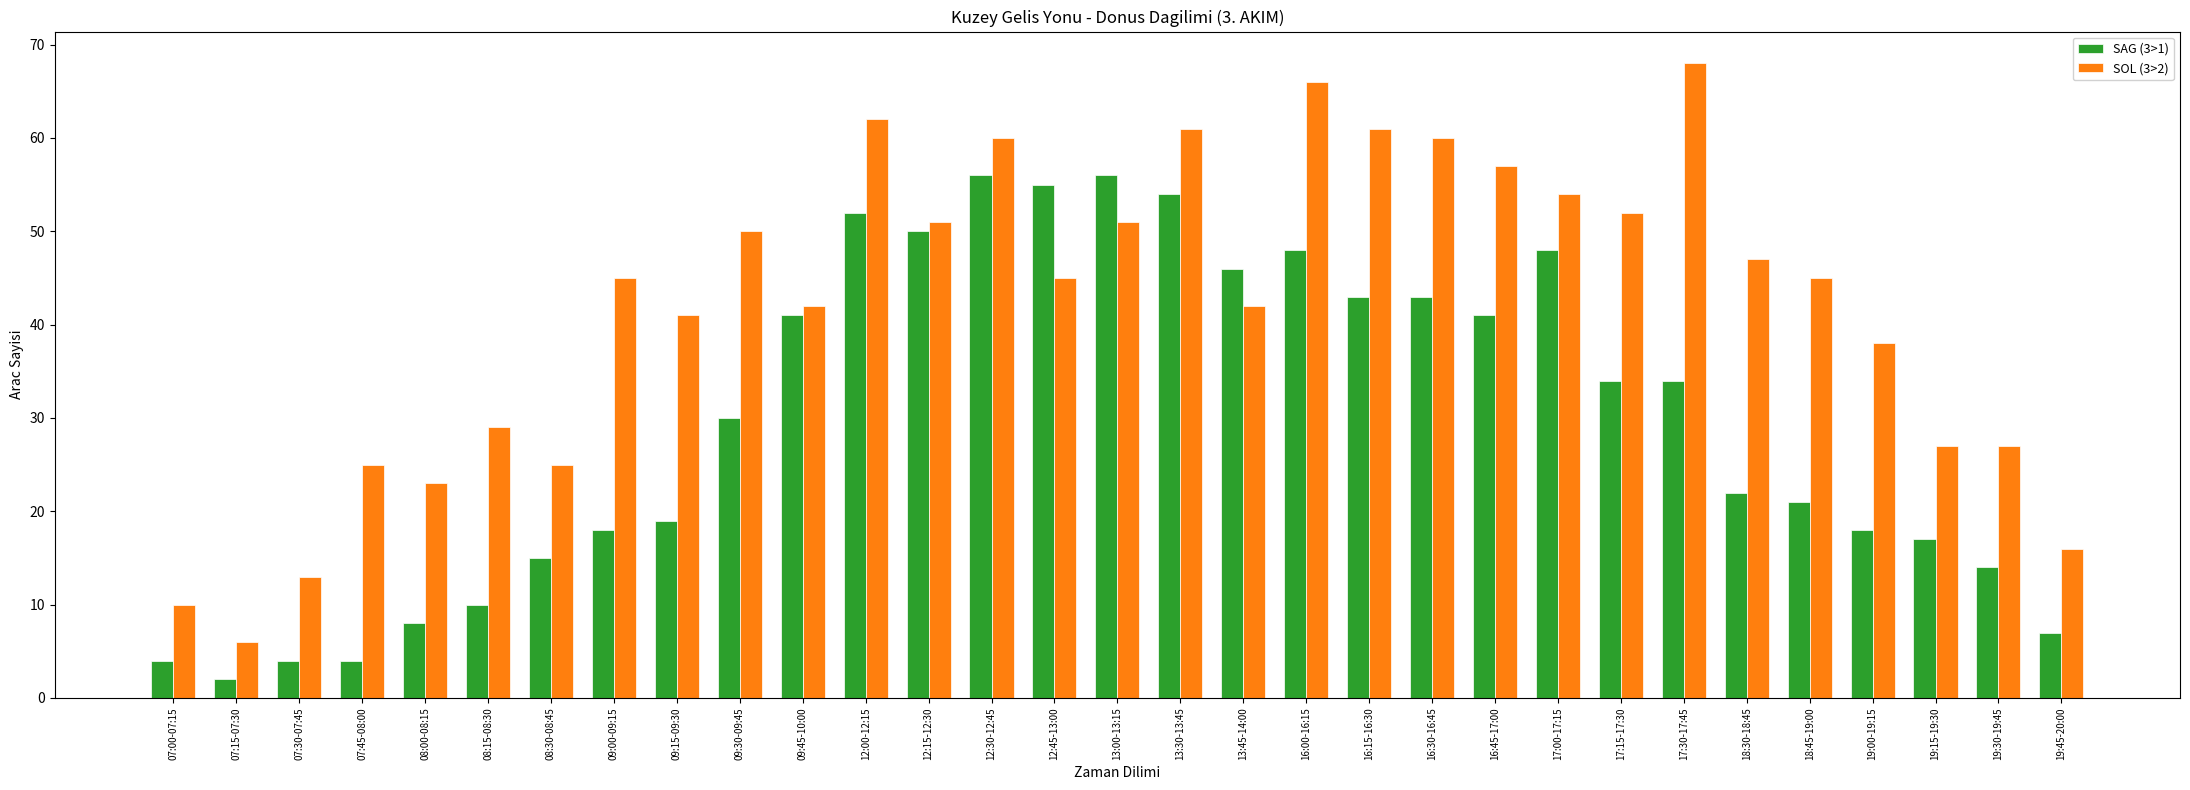

Which series has the widest spread of values?

SOL (3>2)